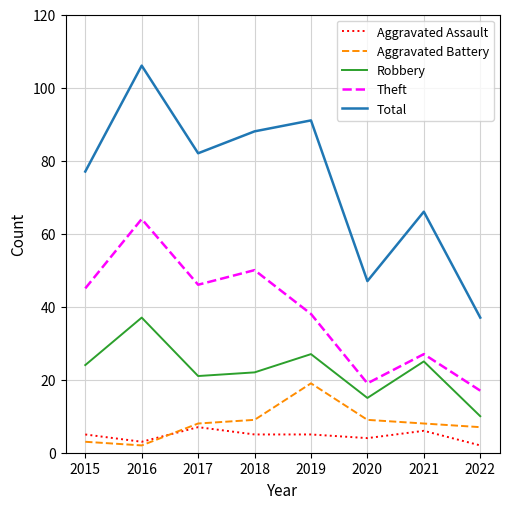

What is the sum of the Robbery values at 2021 and 2017?

46